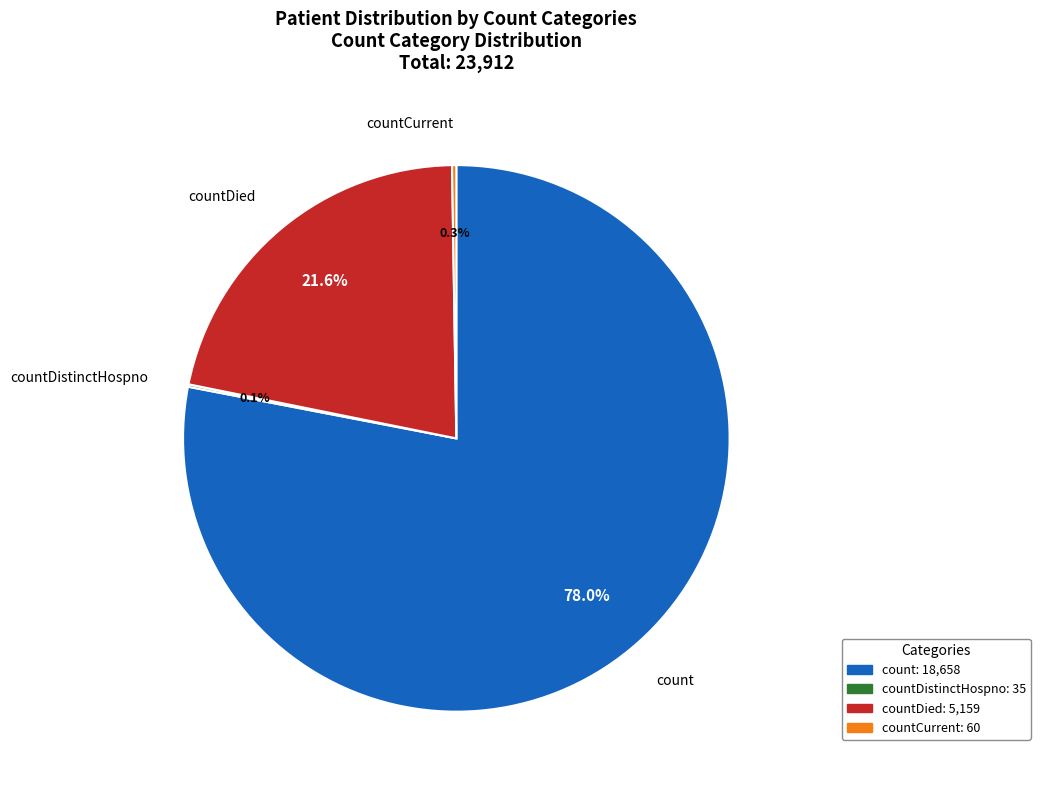

Is there a majority slice in this chart?

Yes